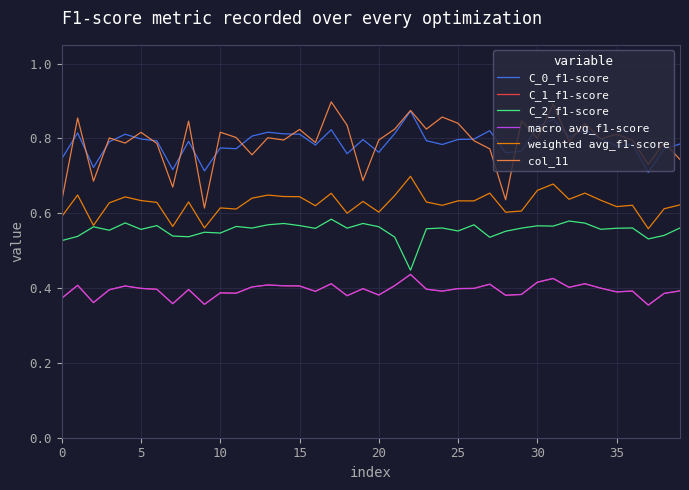

Which series has the widest spread of values?

col_11